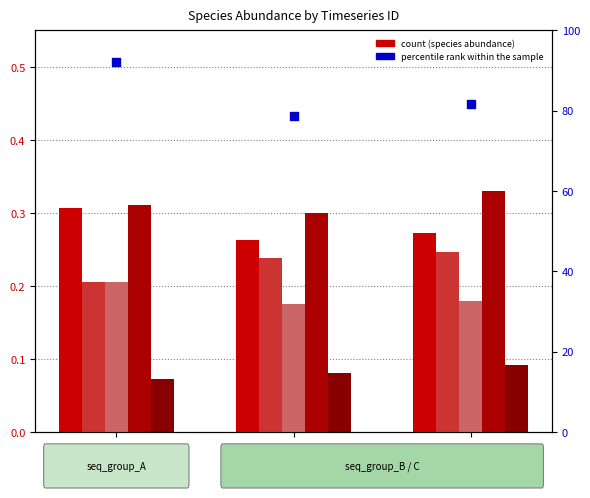

Which series reaches the maximum Y coordinate?

percentile rank within the sample